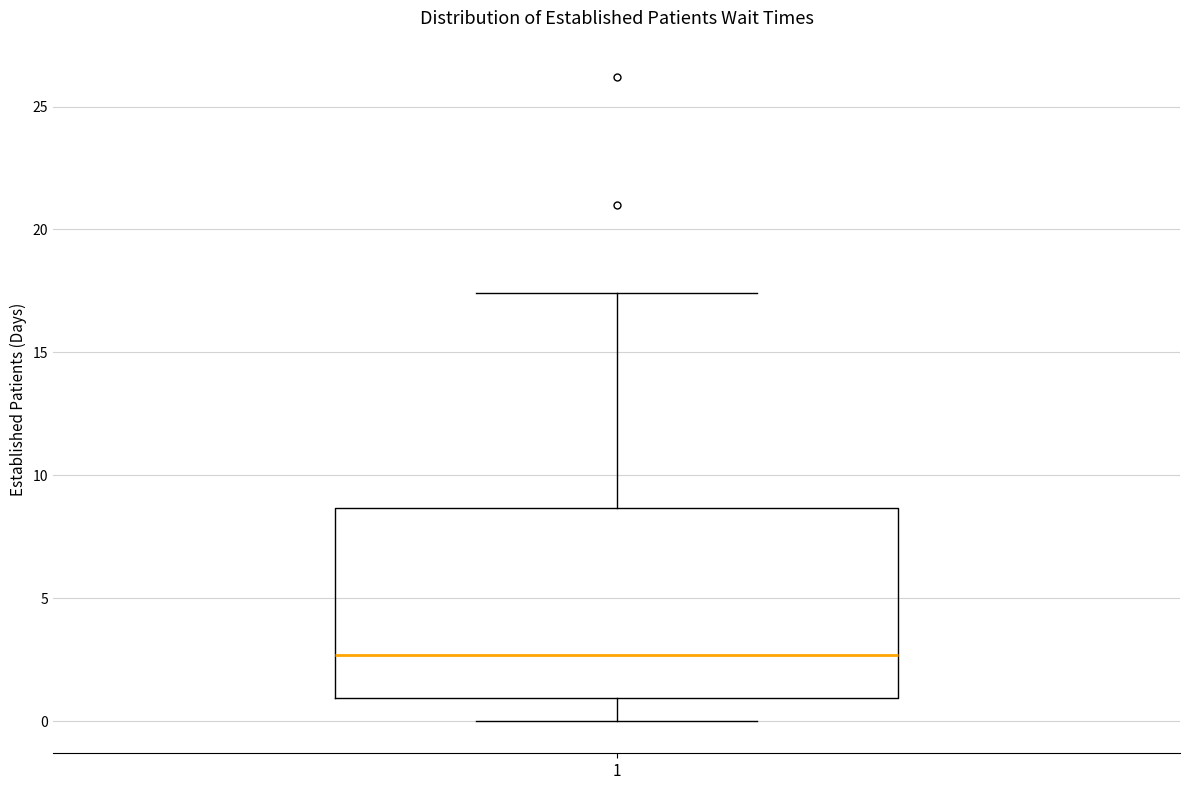

Transcribe this box plot: give where the median line is, the range the box spans, and where the two whiskers end, as read against the y-axis. The values are not printed on the chart, so give them approximately, as read against the axis.

median 2.5, box 1.0 to 8.5, whiskers 0.0 to 17.5